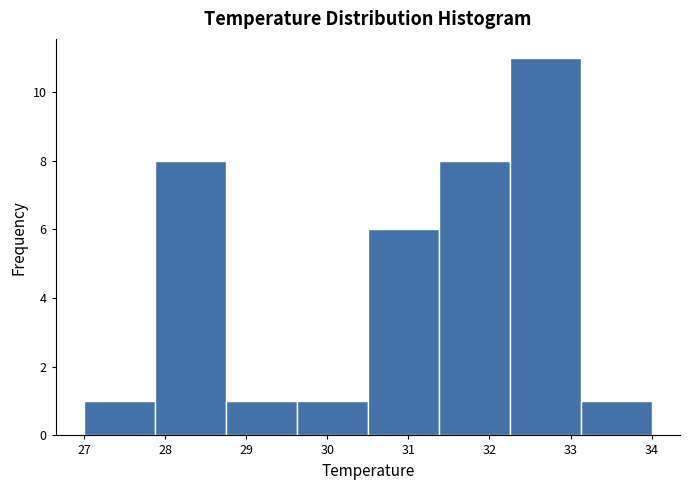

Reading left to right, transcribe this chart: for each bar, give the range it covers on the x-axis and its height. Neither the bar edges nor the heights are printed on the chart, so give them approximately, as read against the axes.

27.0 to 27.9: 1
27.9 to 28.8: 8
28.8 to 29.6: 1
29.6 to 30.5: 1
30.5 to 31.4: 6
31.4 to 32.3: 8
32.3 to 33.1: 11
33.1 to 34.0: 1